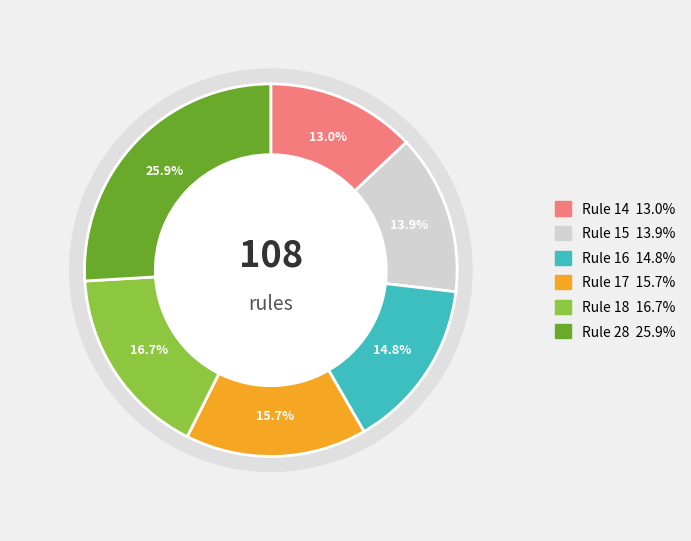

To the nearest percent, what is the difference between the Rule 16 and Rule 17 slice percentages?

1%